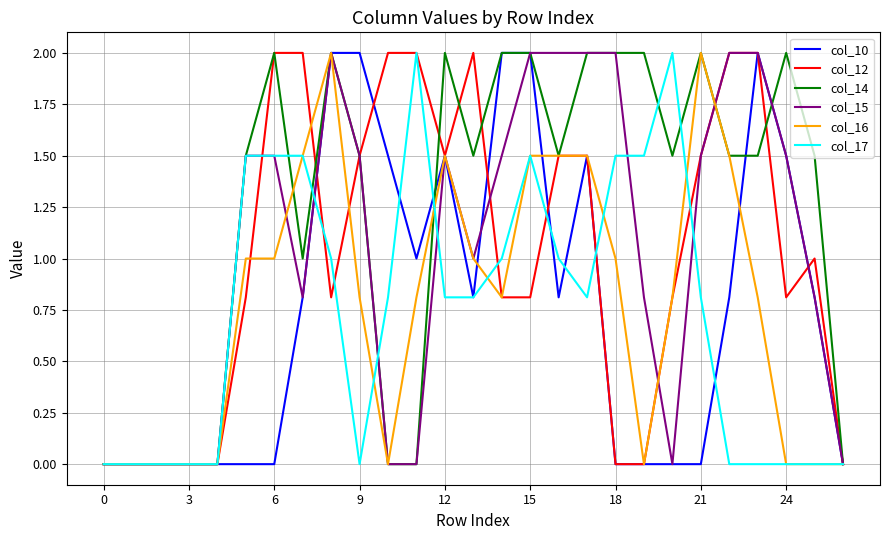

Which series has the largest total across all categories?

col_14